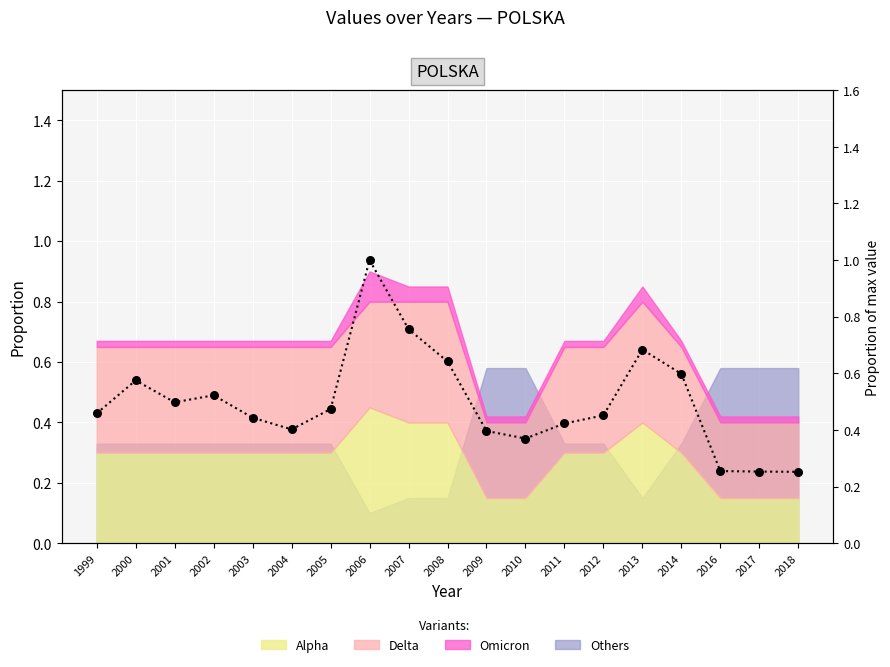

What is the ratio of the value at 2000 to the value at 2006?

0.6